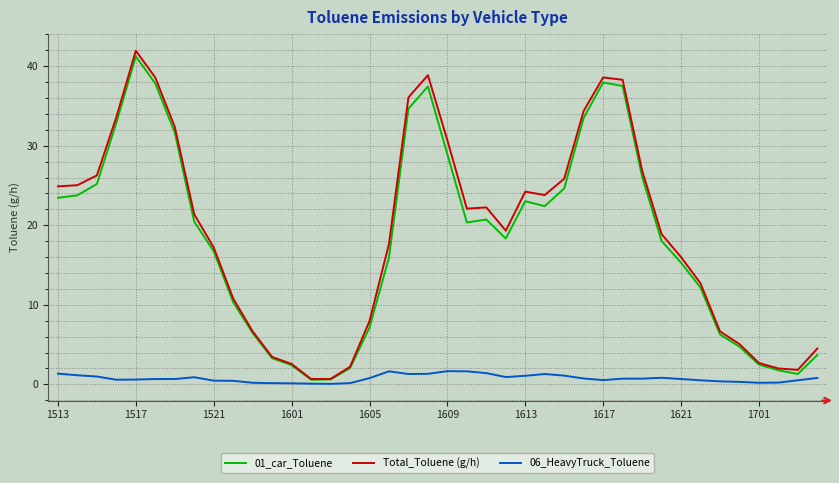

Which series has the widest spread of values?

Total_Toluene (g/h)